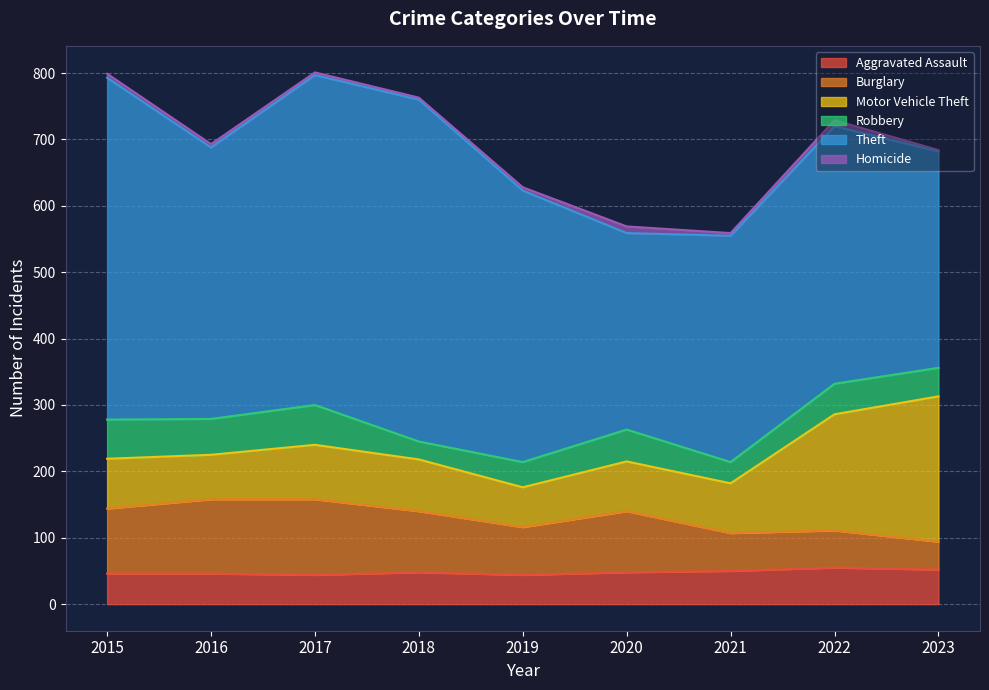

True or false: Theft and Homicide cross at least once.

False